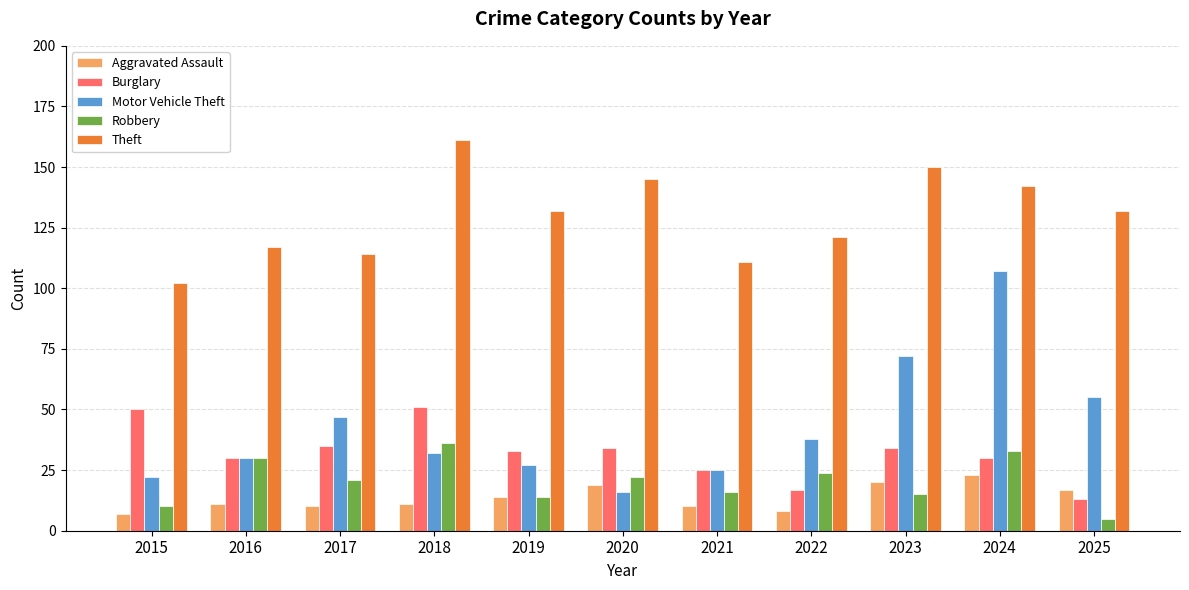

At which label does Theft first exceed 132?

2018